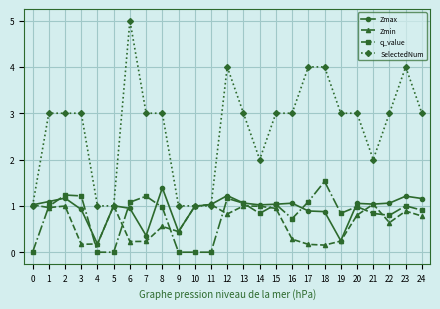

True or false: SelectedNum and q_value intersect in this chart.

False